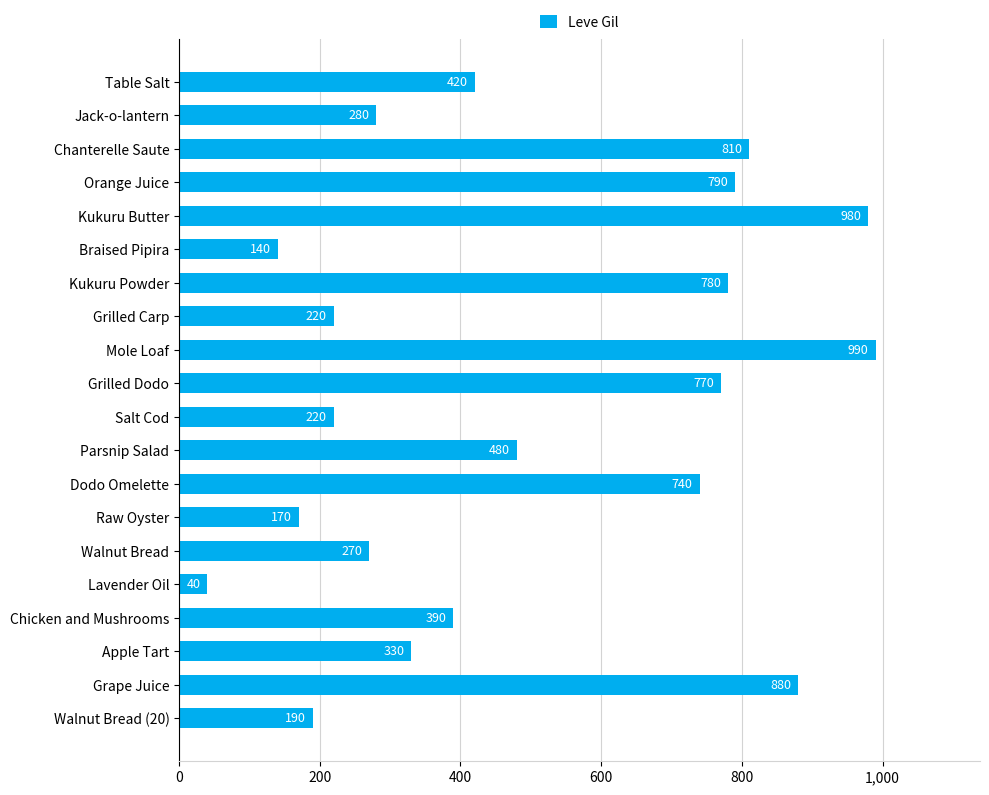

The value at Kukuru Butter is 1315. True or false?

False